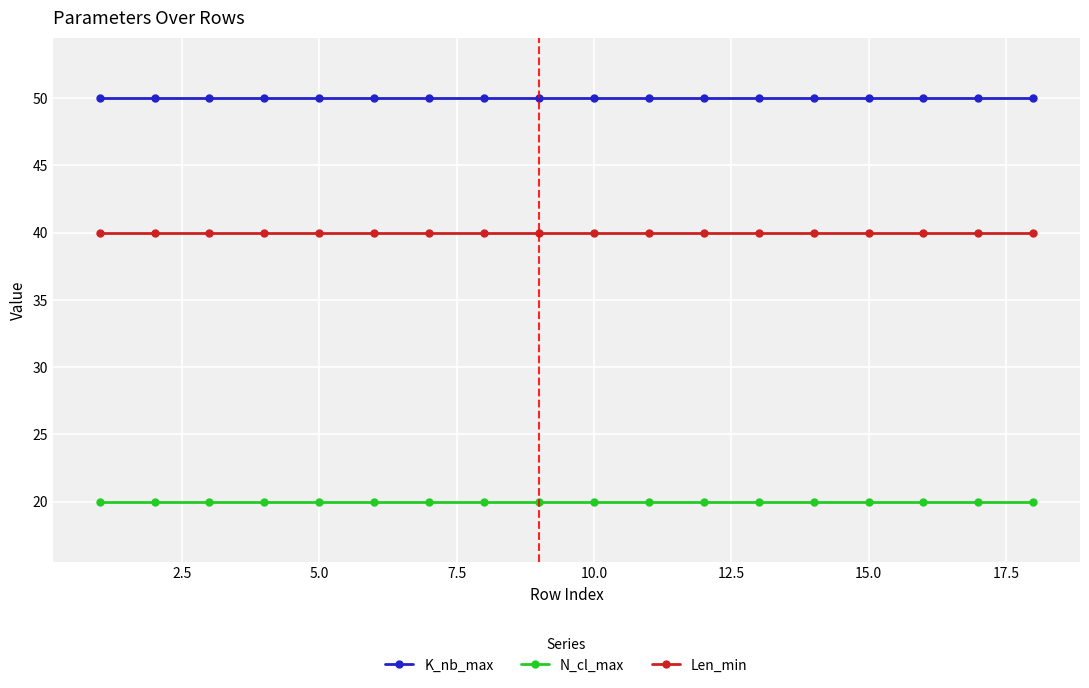

How many lines are shown in the chart?

3